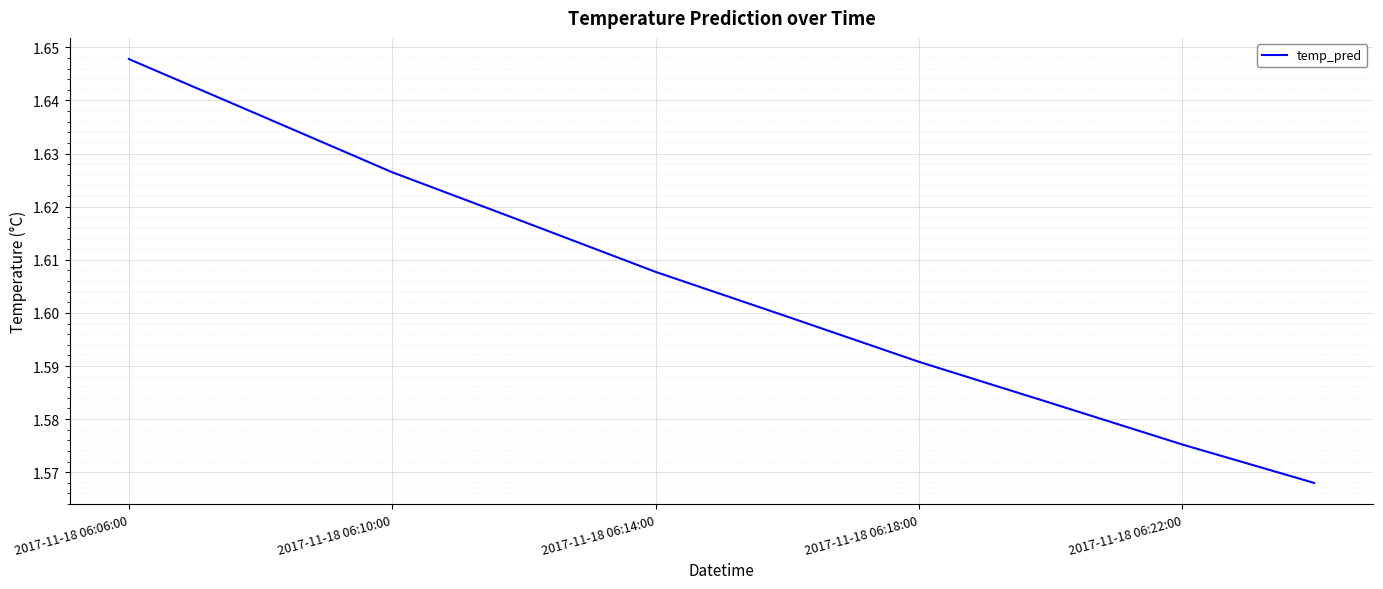

How many values are between 1 and 2?

10